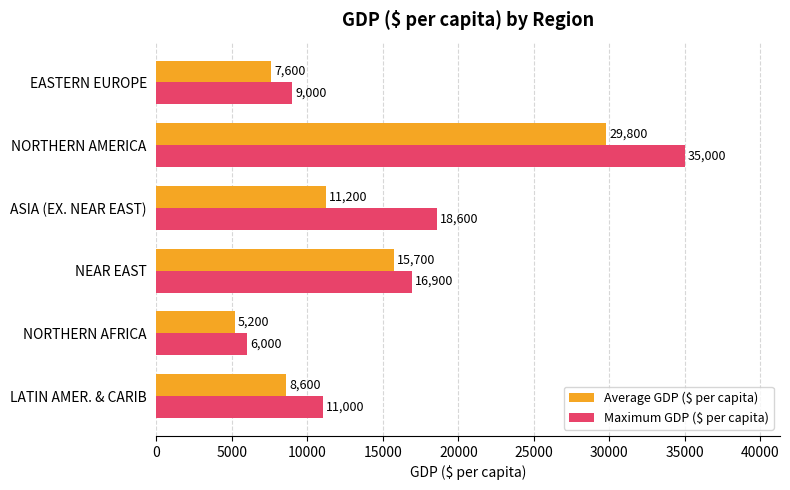

What is the difference between the maximum and minimum values in the Average GDP ($ per capita) series?

24600